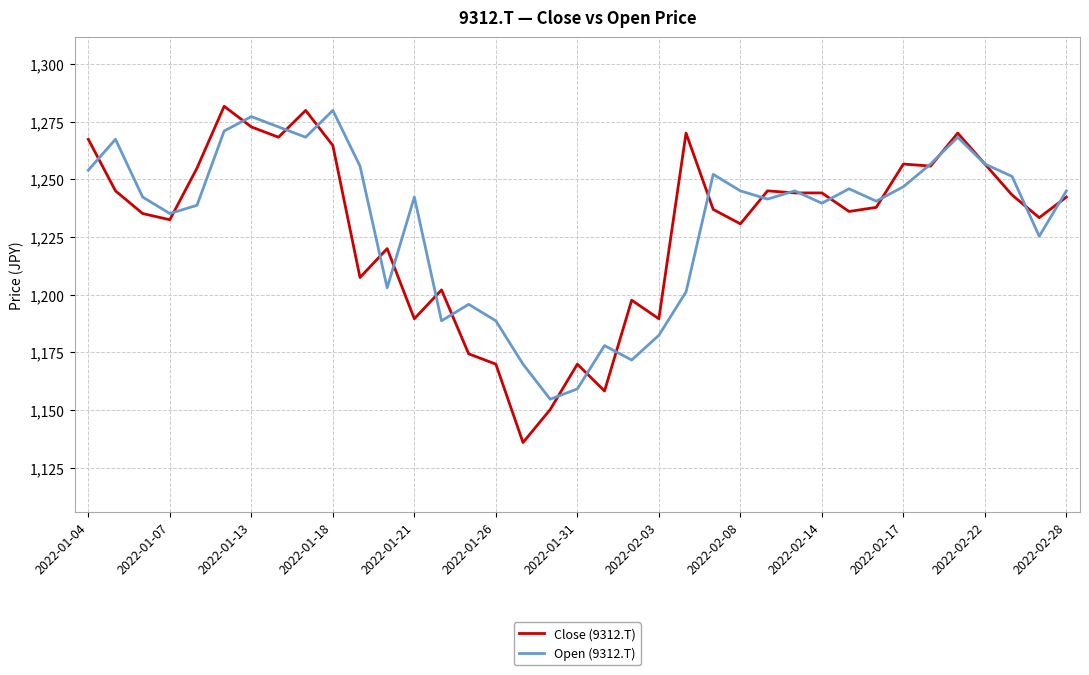

What is the smallest value displayed?

1136.0